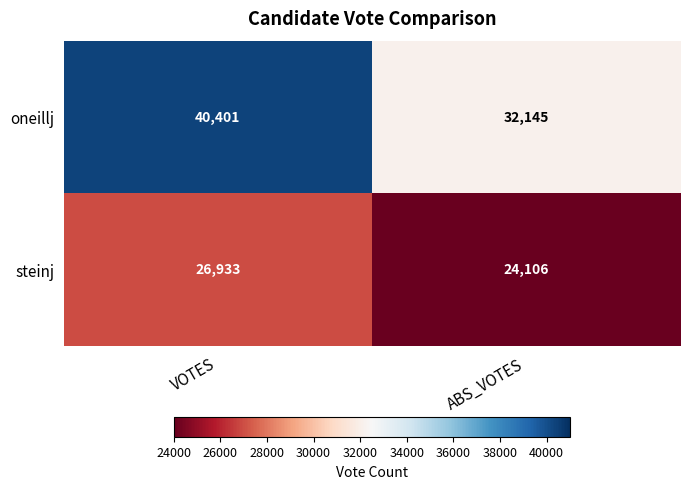

At how many categories does at least one series exceed 38282?

1